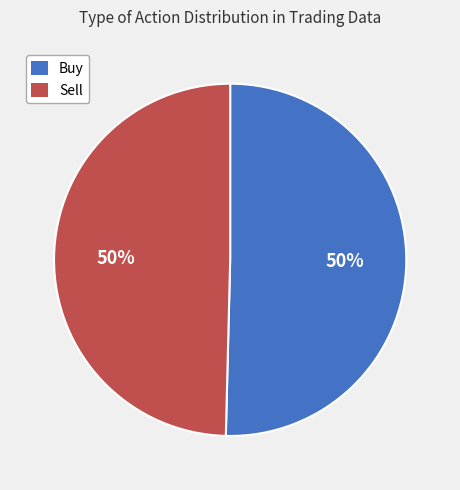

Is it true that Sell is 36% of the pie?

False